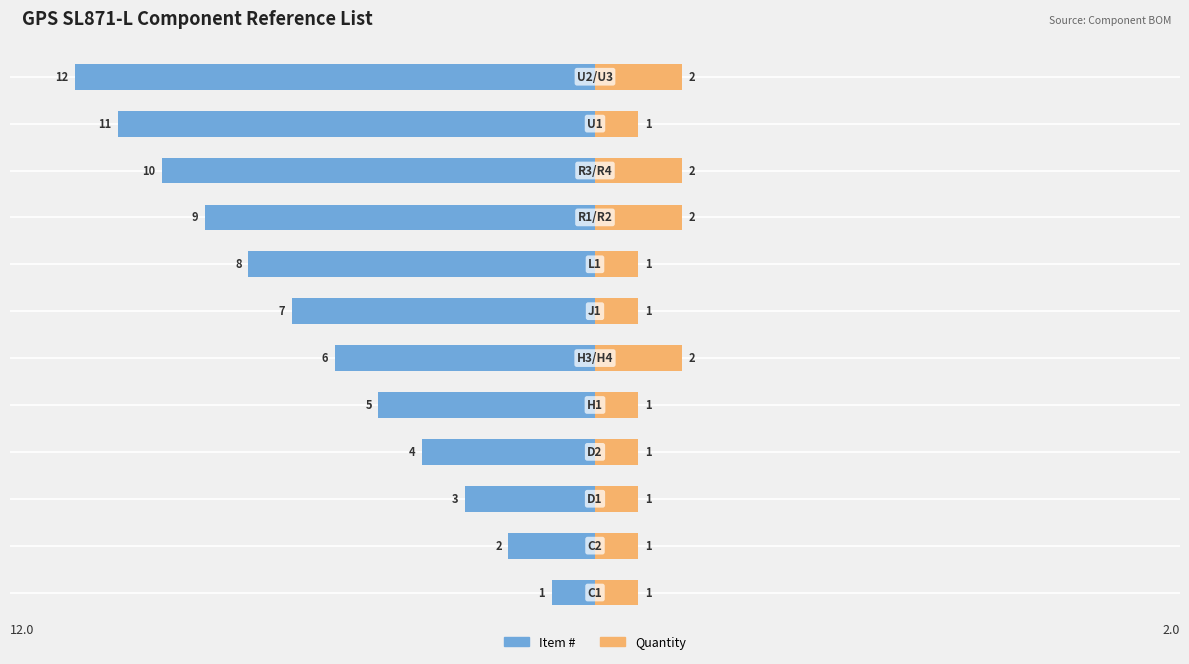

What is the value of the Item # bar at the 9th from the left?

-9